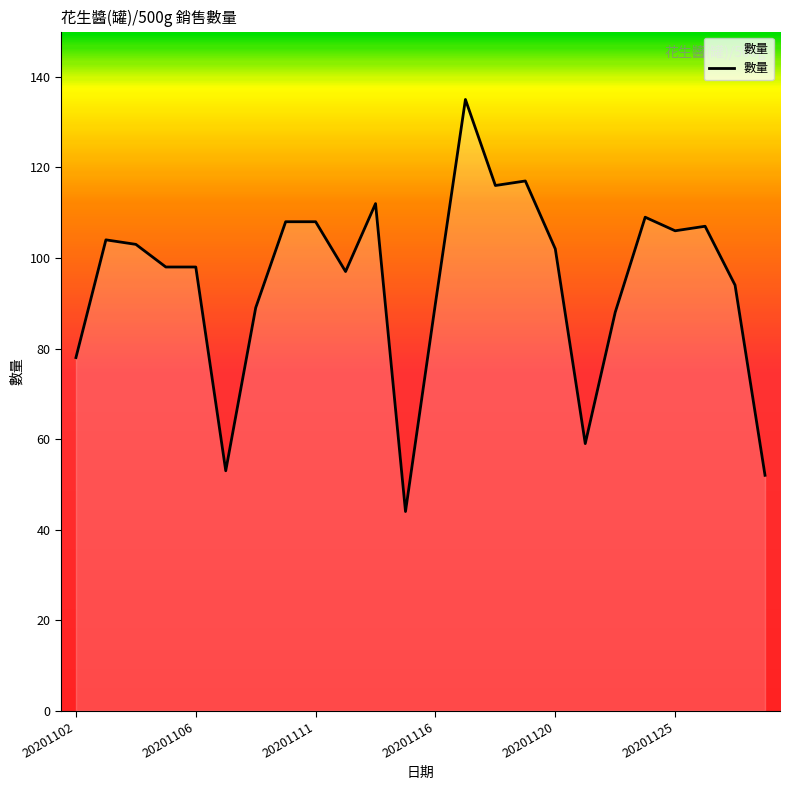

What is the greatest value displayed?

135